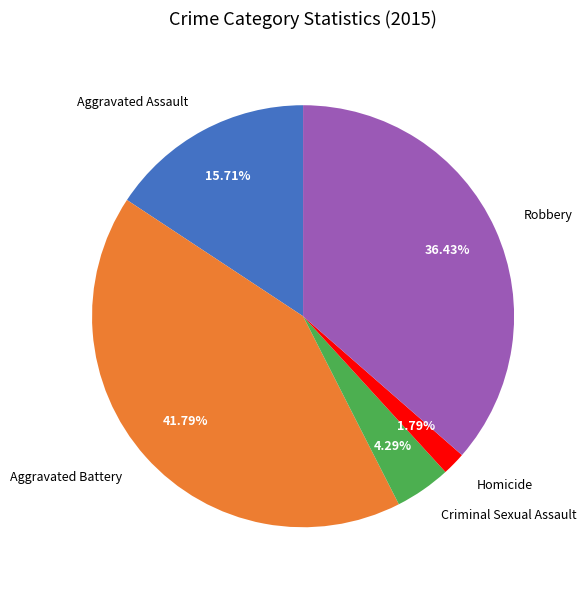

Rank the categories by value from highest to lowest.

Aggravated Battery, Robbery, Aggravated Assault, Criminal Sexual Assault, Homicide